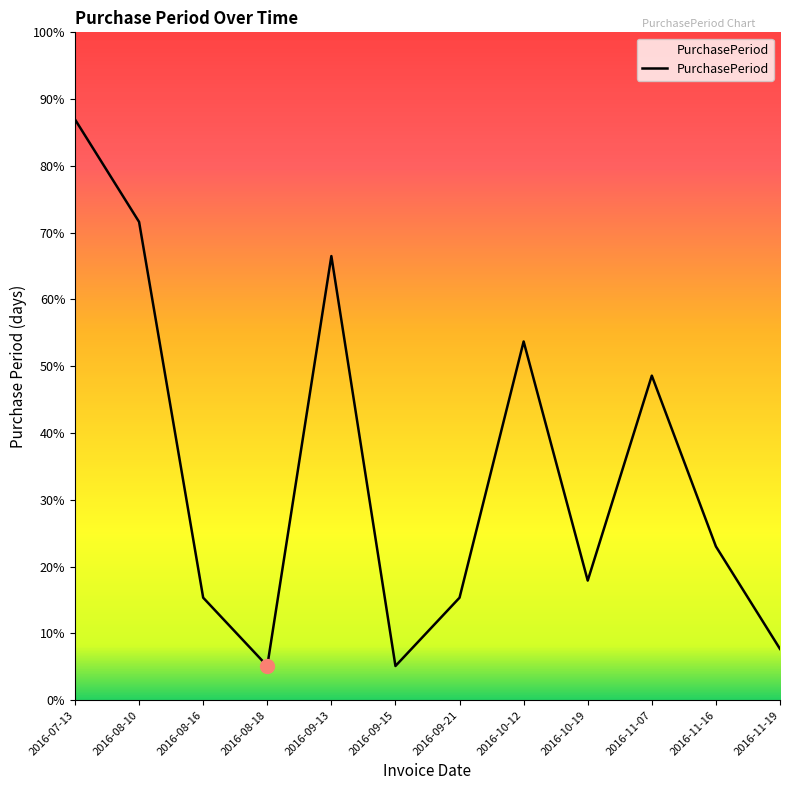

Does the chart display data point markers on the line(s)?

No